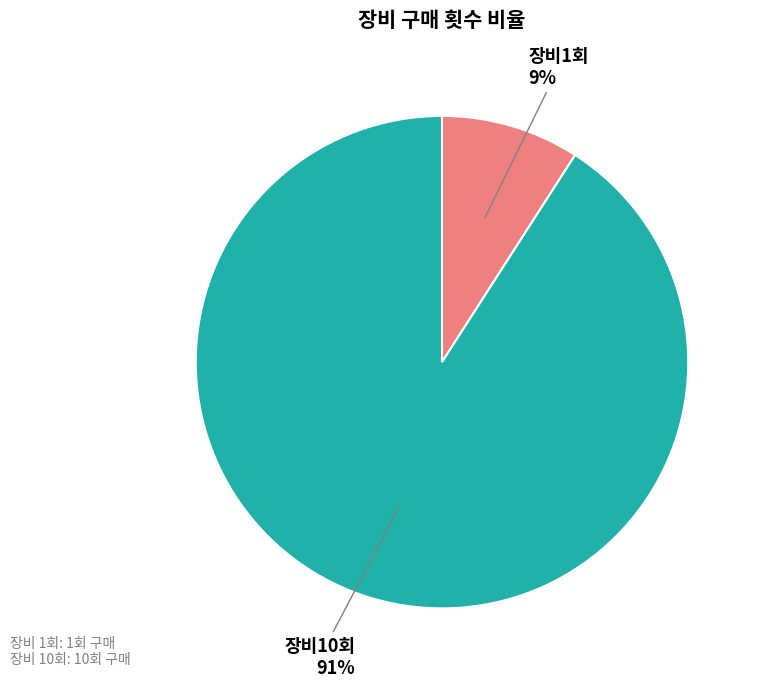

To the nearest percent, what is the average slice percentage?

50%